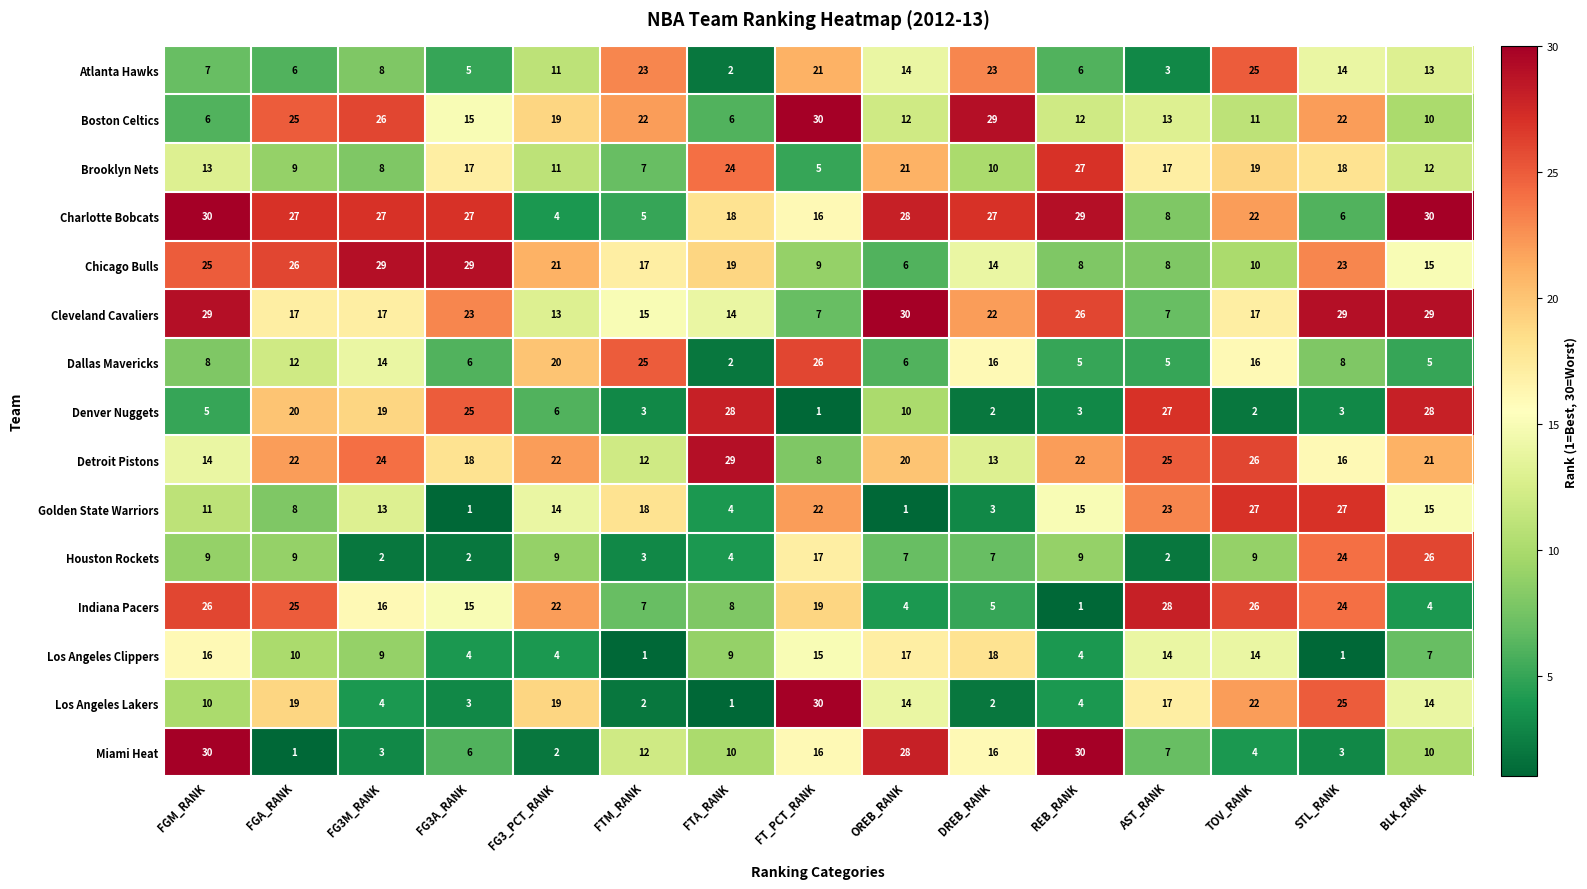

What is the difference between the highest and lowest values at REB_RANK?

29